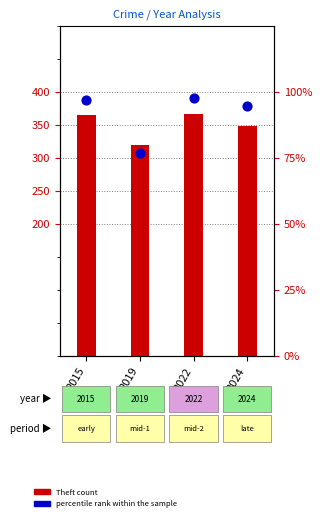

What are all the series names shown in the legend?

Theft count, percentile rank within the sample